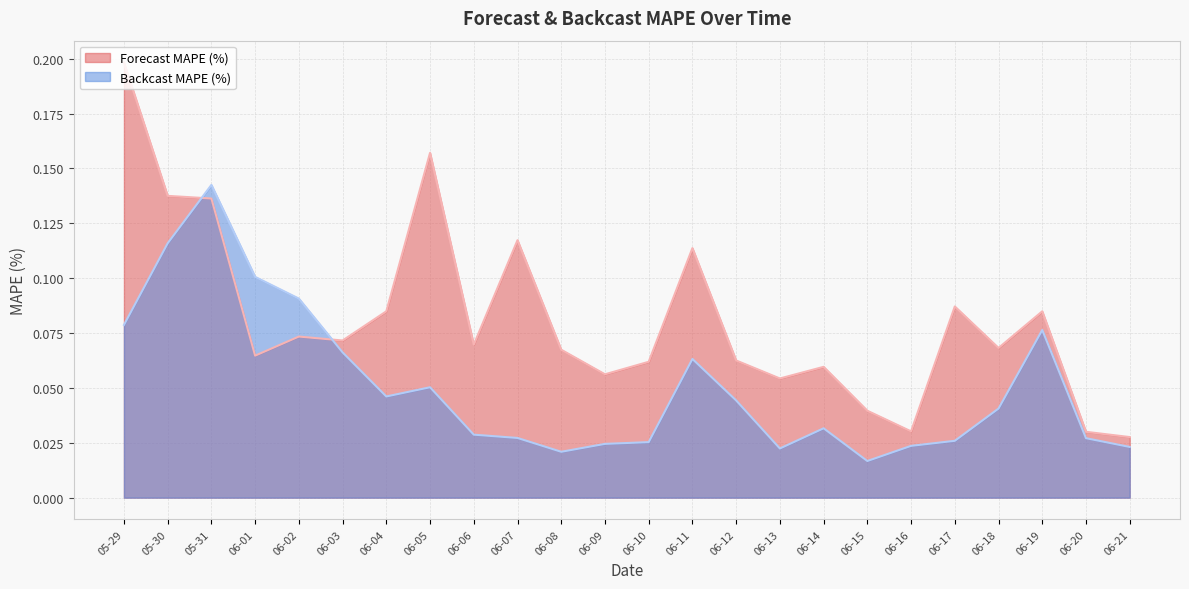

Where do Forecast MAPE (%) and Backcast MAPE (%) first cross each other?

05-30 and 05-31